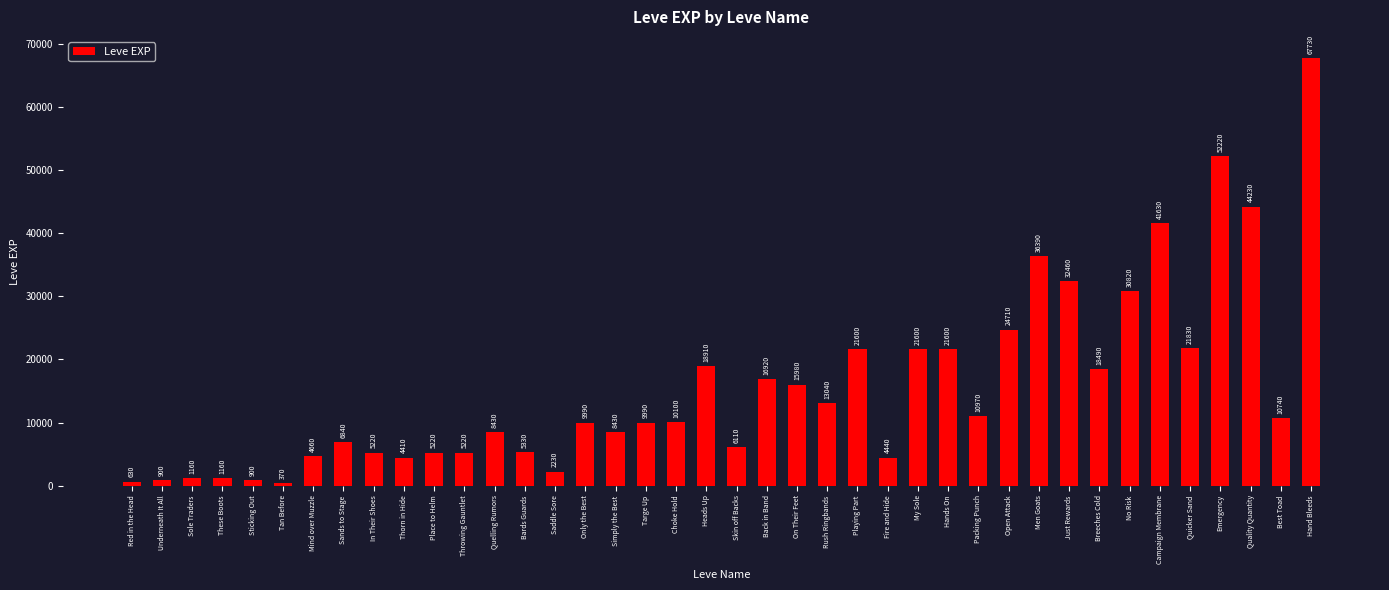

Does the chart contain any negative values?

No